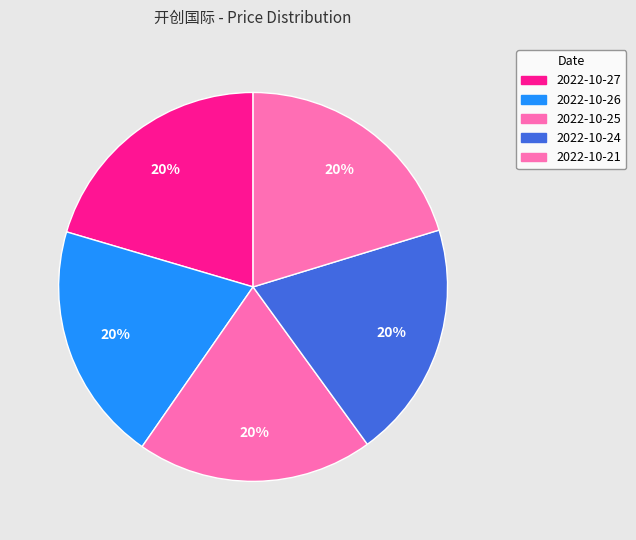

True or false: 2022-10-27 accounts for 20% of the total.

True